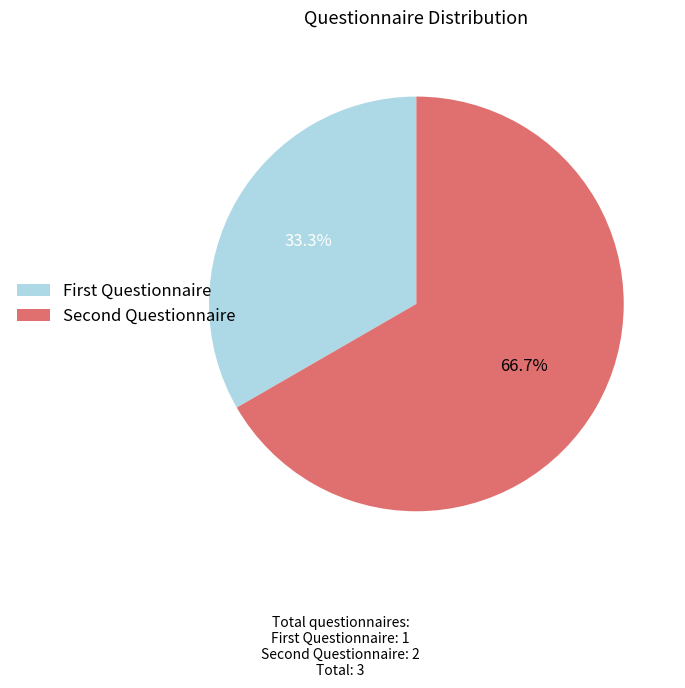

Rank the categories by value from lowest to highest.

First Questionnaire, Second Questionnaire